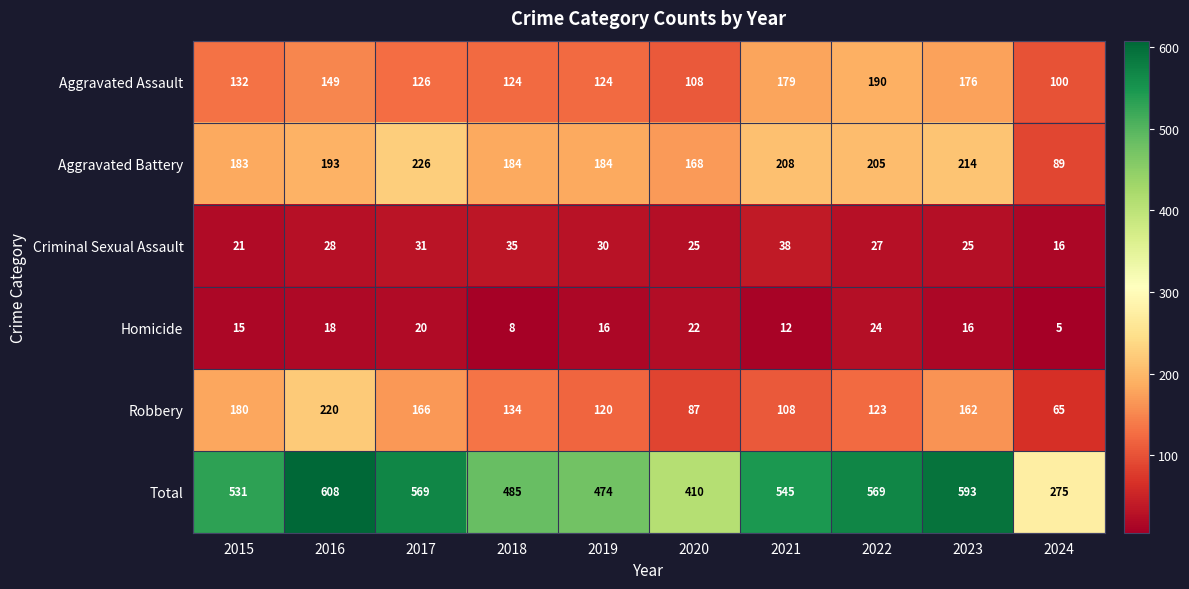

True or false: Criminal Sexual Assault has a value of 28 at 2024.

False